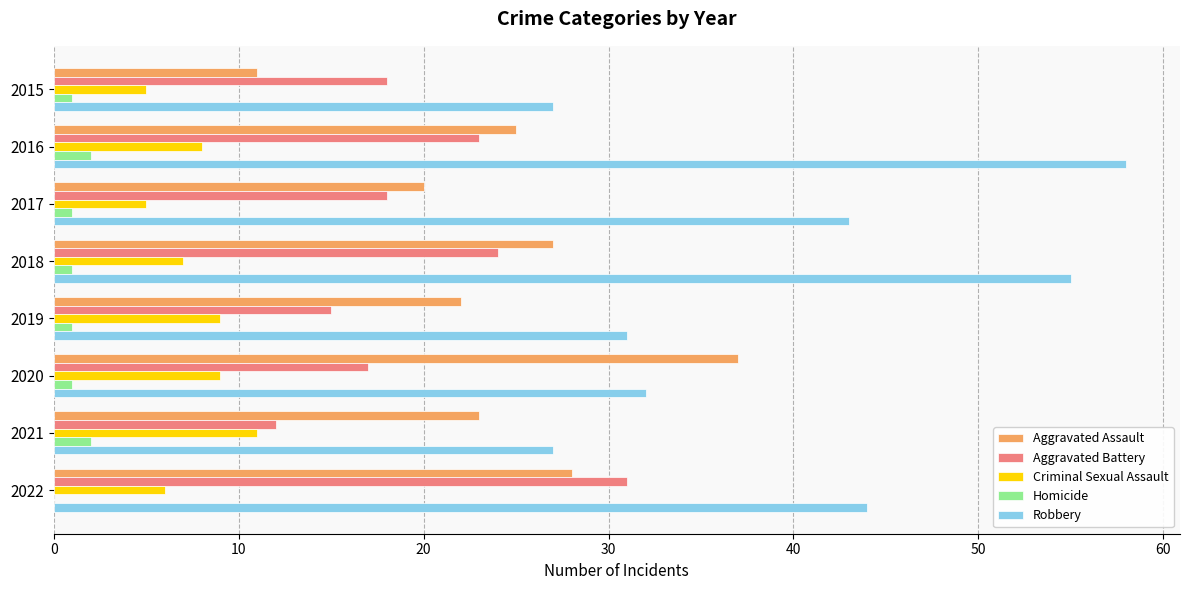

What is the average value of the Aggravated Battery series?

20